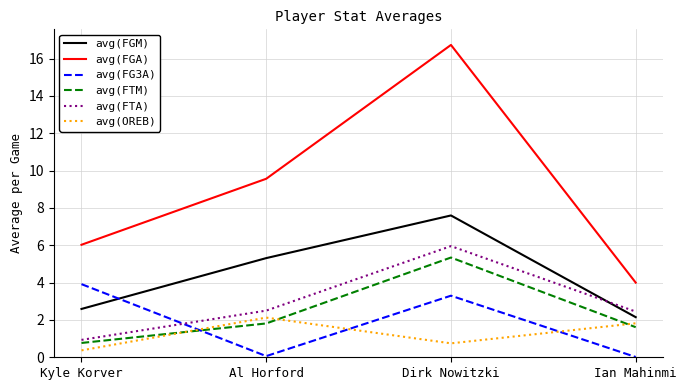

True or false: avg(FTA) and avg(FGA) cross at least once.

False